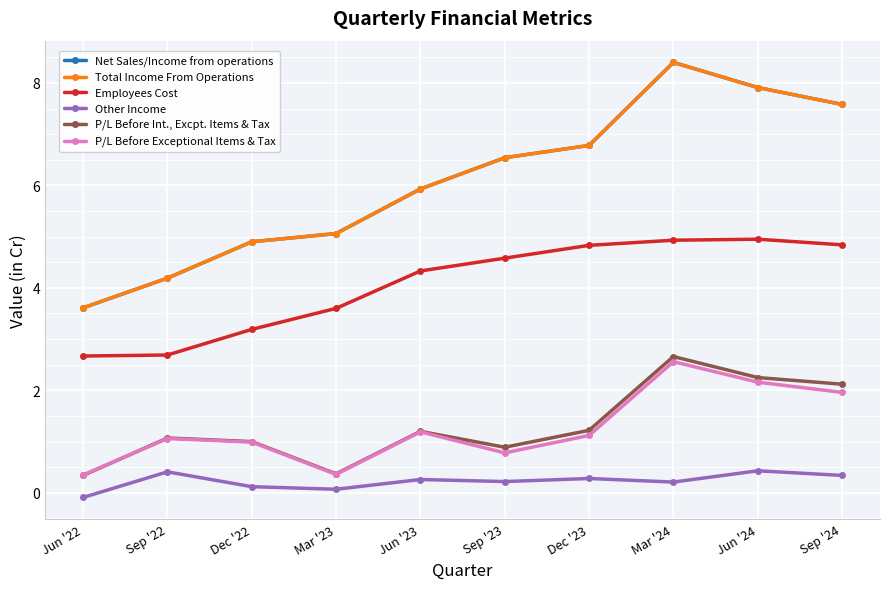

At which category does Total Income From Operations reach its first local peak?

Mar '24